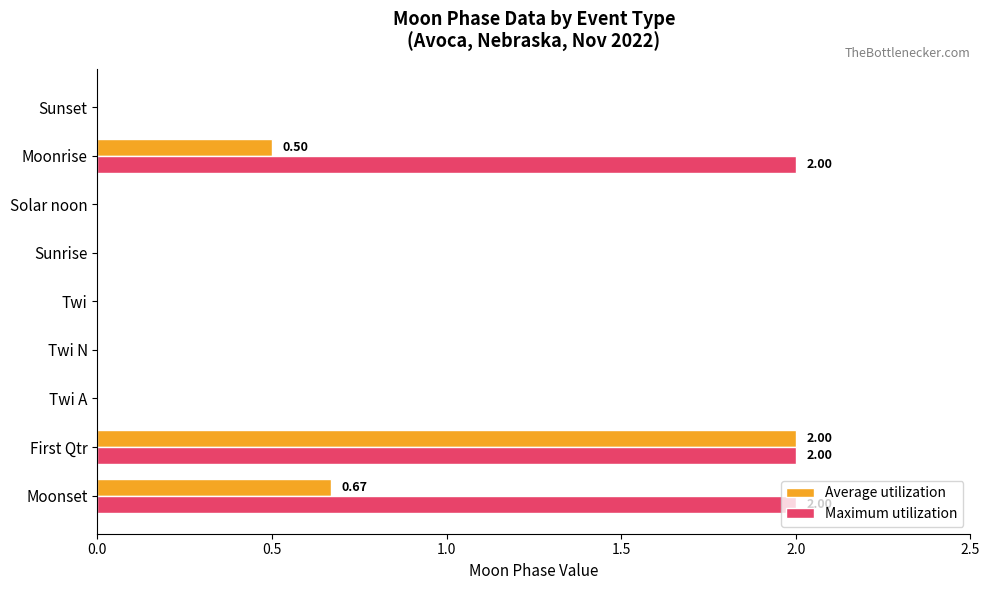

What is the sum of all Maximum utilization values?

6.0